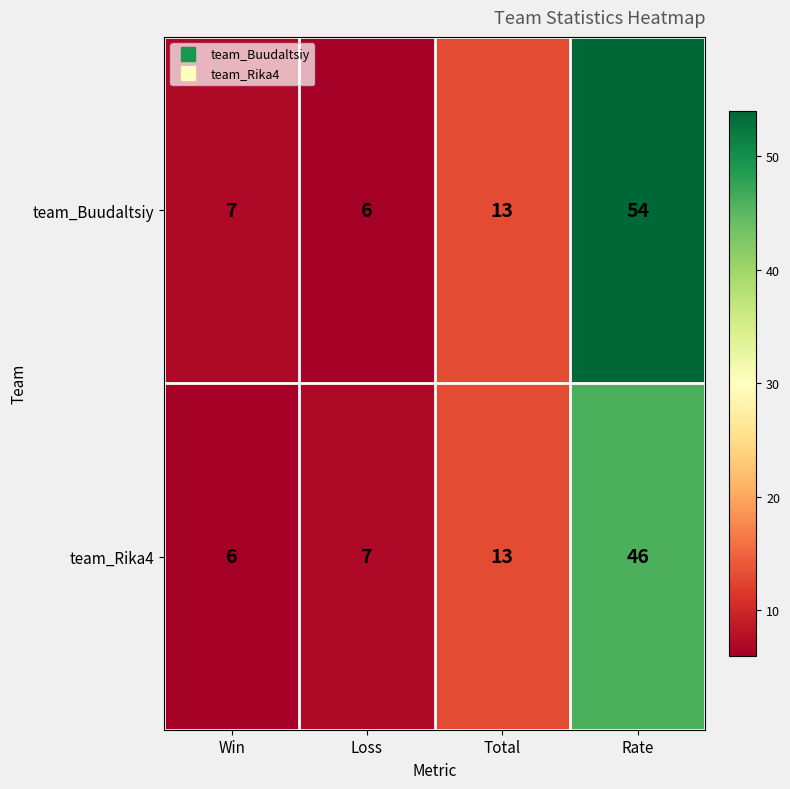

What is the average value of the team_Buudaltsiy series?

20